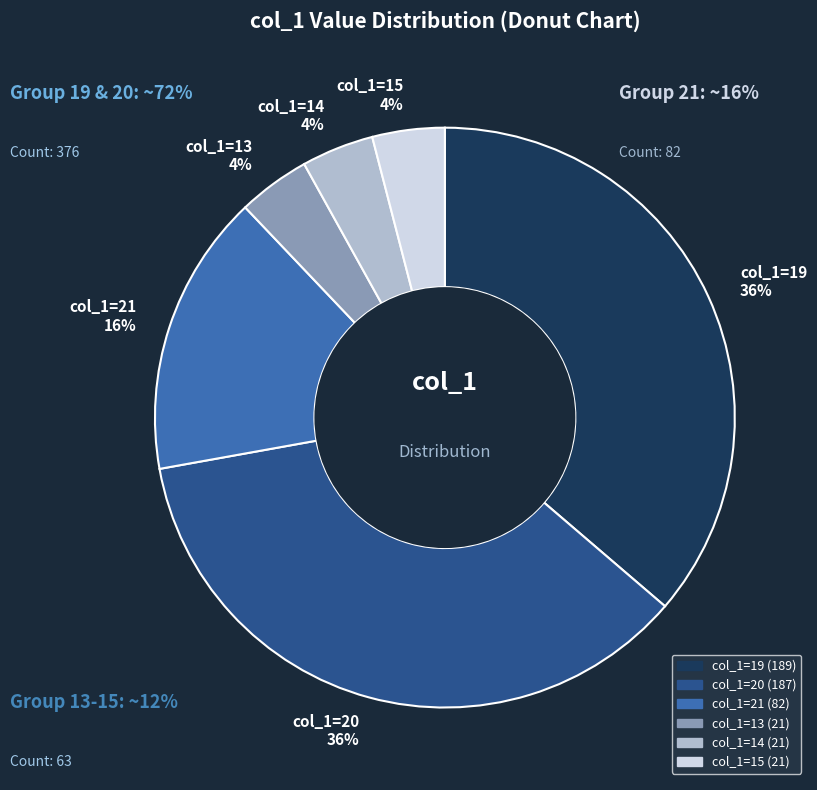

Rank the categories by value from lowest to highest.

13, 14, 15, 21, 20, 19